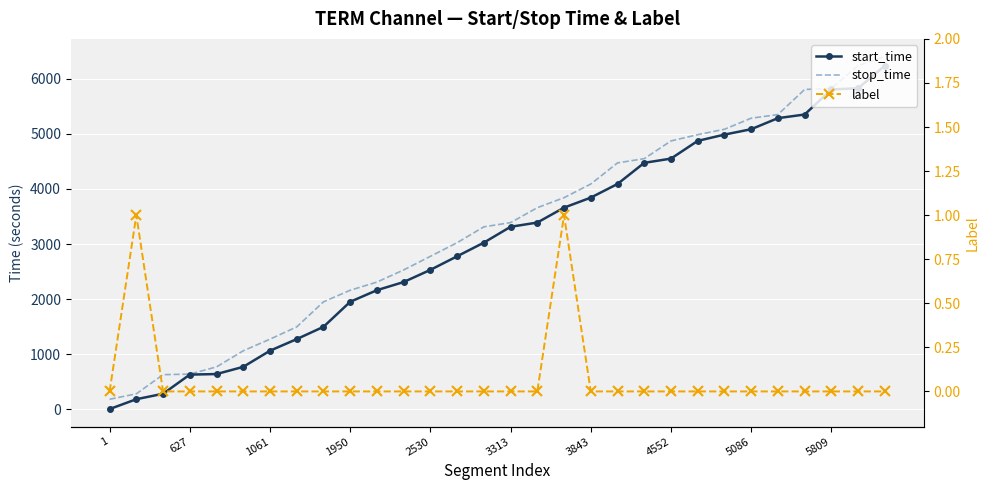

What are all the series names shown in the legend?

start_time, stop_time, label